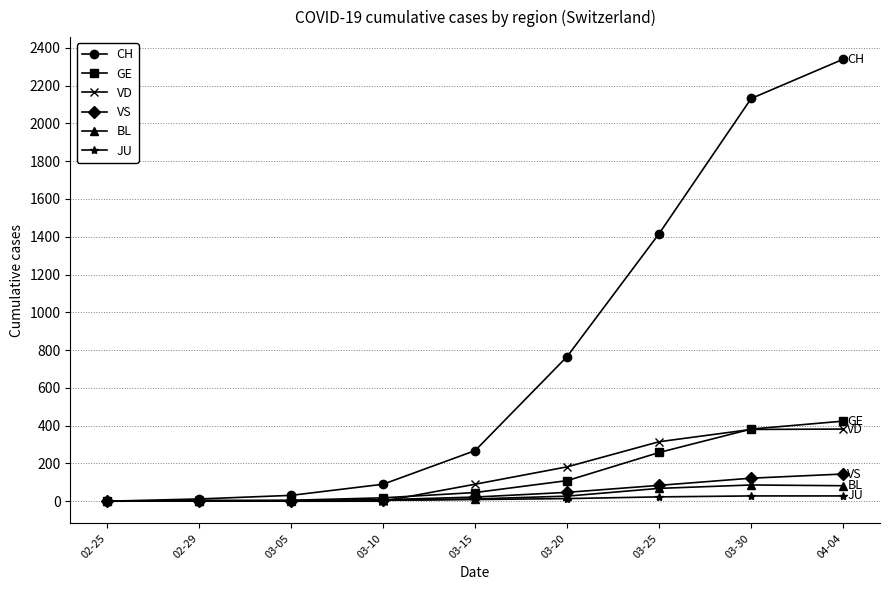

Between 03-30 and 04-04, which series saw the biggest shift?

CH